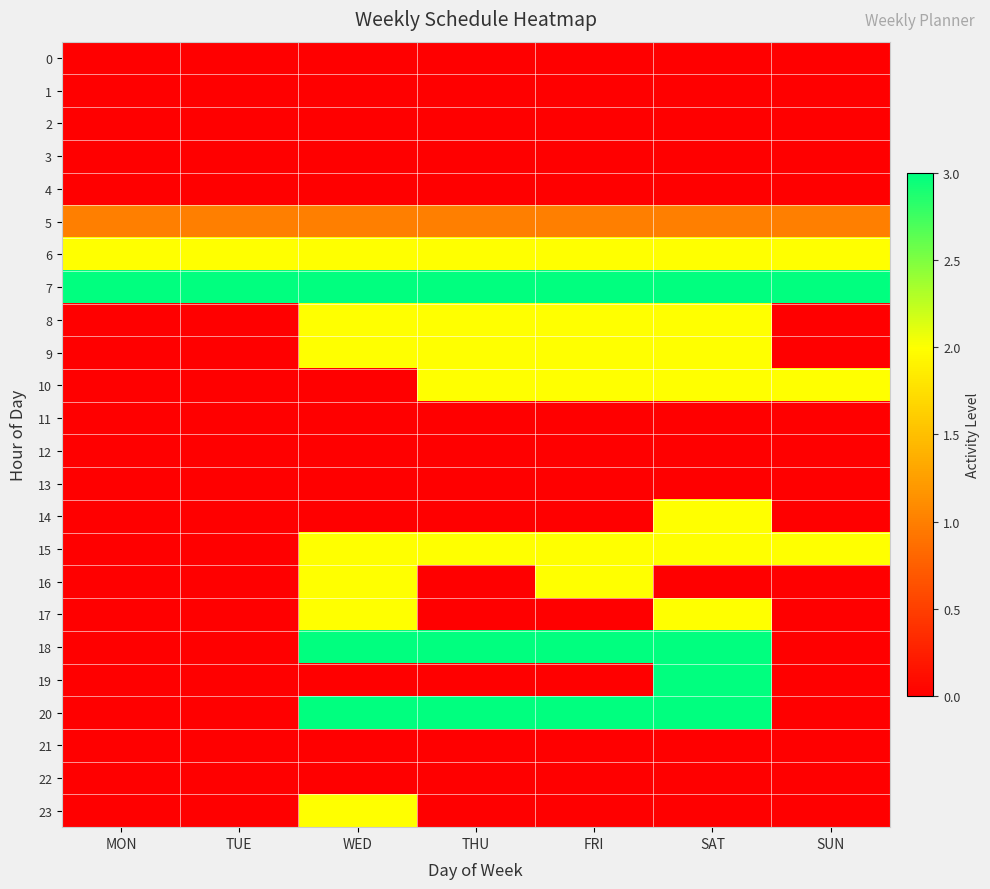

Between FRI and SAT, which series saw the biggest shift?

19